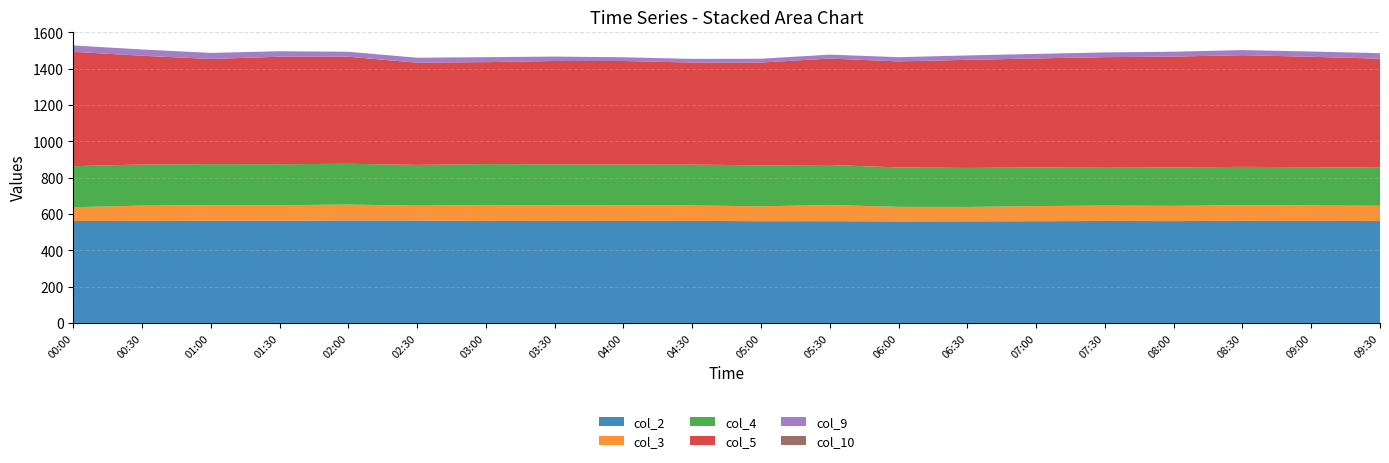

Reading left to right, what are all the values shown in this chart?

col_2: 00:00=560.9	00:30=561.5	01:00=562.3	01:30=562.4	02:00=563.8	02:30=563.4	03:00=561.3	03:30=560.8	04:00=561.1	04:30=561.6	05:00=560.0	05:30=560.2	06:00=558.9	06:30=559.2	07:00=560.0	07:30=561.0	08:00=560.5	08:30=562.0	09:00=561.5	09:30=560.8
col_3: 00:00=76.1	00:30=84.2	01:00=86.2	01:30=85.9	02:00=87.7	02:30=82.4	03:00=87.5	03:30=87.4	04:00=85.5	04:30=85.0	05:00=81.8	05:30=88.8	06:00=80.1	06:30=79.2	07:00=83.0	07:30=85.0	08:00=84.0	08:30=86.0	09:00=85.0	09:30=84.0
col_4: 00:00=225.9	00:30=226.2	01:00=225.6	01:30=225.4	02:00=224.6	02:30=224.1	03:00=225.7	03:30=224.7	04:00=225.2	04:30=224.9	05:00=225.6	05:30=220.4	06:00=217.3	06:30=214.7	07:00=213.0	07:30=212.0	08:00=211.5	08:30=211.0	09:00=210.5	09:30=210.0
col_5: 00:00=629.6	00:30=598.9	01:00=579.0	01:30=591.7	02:00=589.3	02:30=562.6	03:00=561.0	03:30=569.1	04:00=570.0	04:30=561.8	05:00=566.0	05:30=586.0	06:00=583.4	06:30=595.2	07:00=600.0	07:30=605.0	08:00=610.0	08:30=615.0	09:00=608.0	09:30=600.0
col_9: 00:00=35.1	00:30=34.5	01:00=33.4	01:30=30.2	02:00=27.3	02:30=27.4	03:00=27.4	03:30=24.2	04:00=20.6	04:30=20.1	05:00=21.0	05:30=21.5	06:00=23.1	06:30=24.2	07:00=25.0	07:30=26.0	08:00=27.0	08:30=28.0	09:00=29.0	09:30=30.0
col_10: 00:00=0.0	00:30=0.0	01:00=0.0	01:30=0.0	02:00=0.0	02:30=0.0	03:00=0.0	03:30=0.0	04:00=0.0	04:30=0.0	05:00=0.0	05:30=0.0	06:00=0.0	06:30=0.0	07:00=0.0	07:30=0.0	08:00=0.0	08:30=0.0	09:00=0.0	09:30=0.0